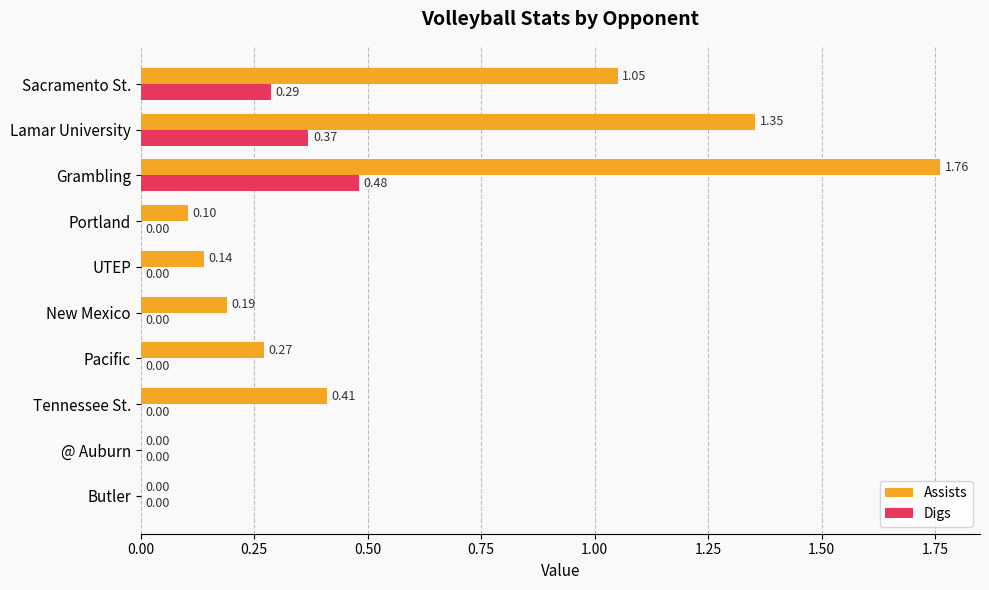

At which category is the sum across all series the highest?

Grambling